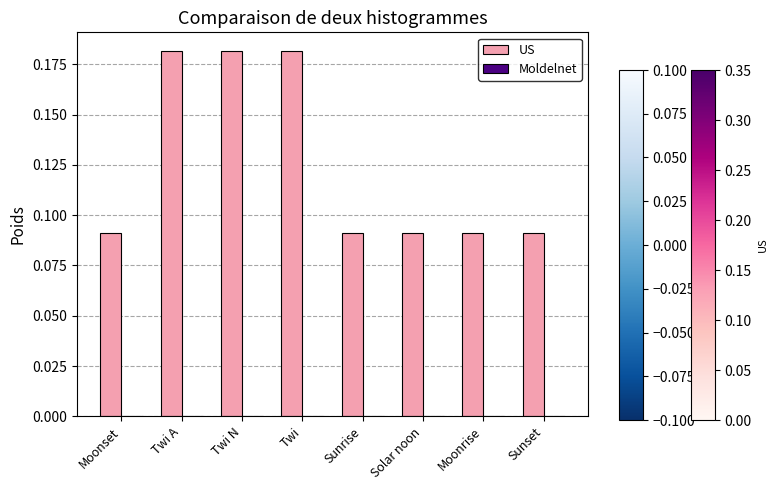

The value at Solar noon is 0.0. True or false?

False